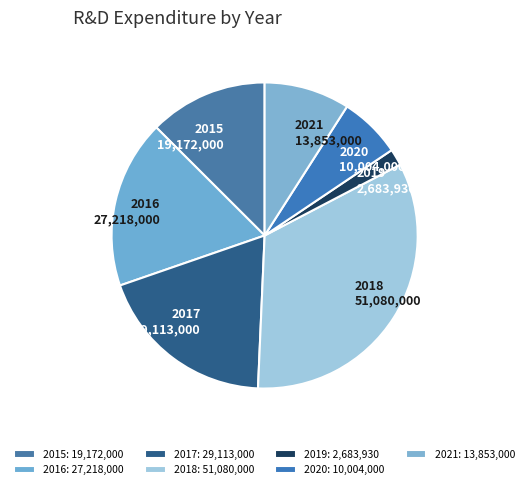

Which slice is the largest?

2018